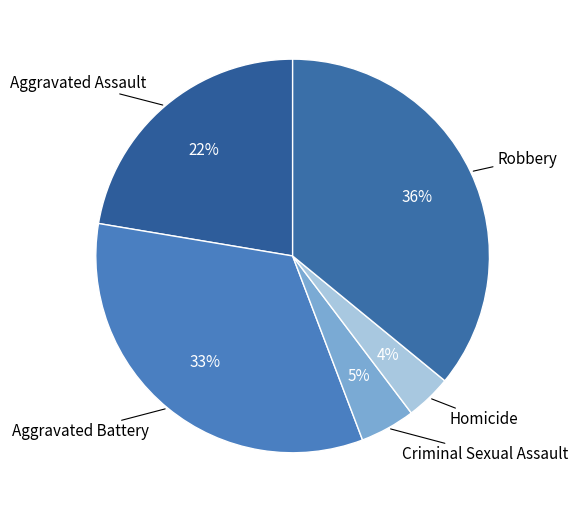

How many segments does this pie chart have?

5